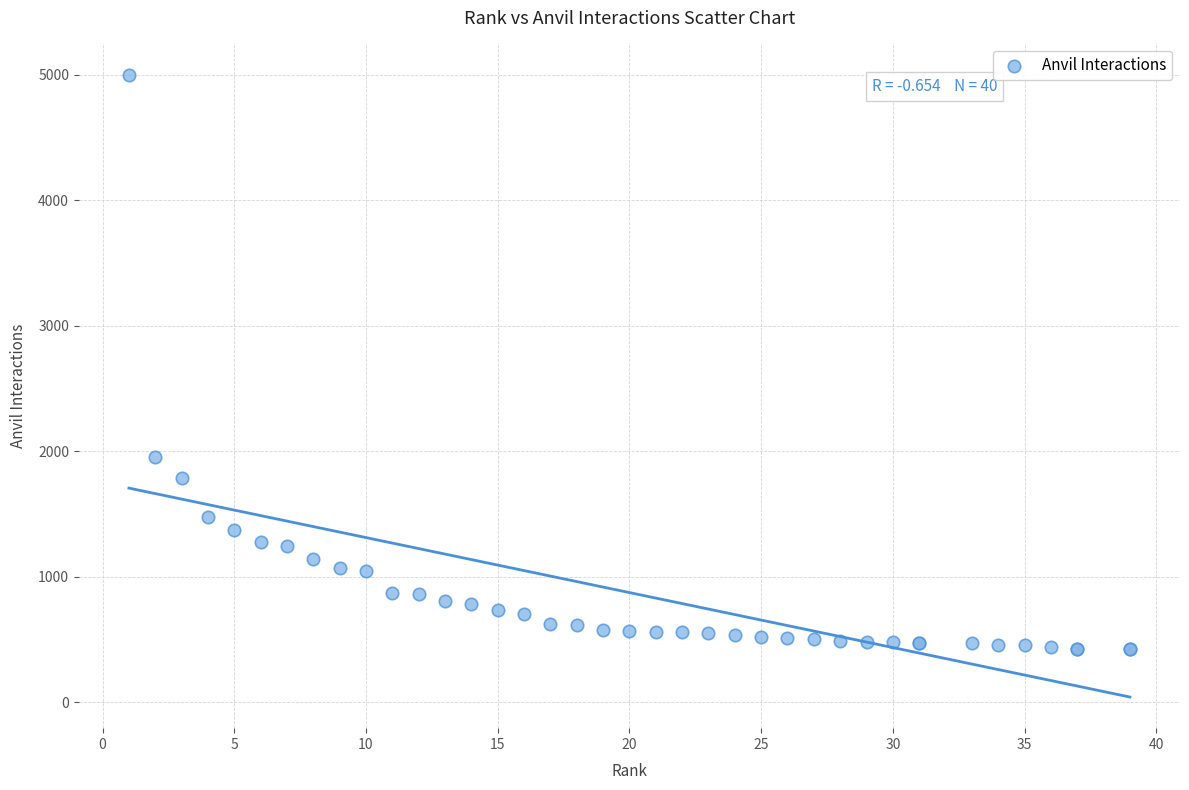

What Y value in the scatter plot is closest to 2711?

1955